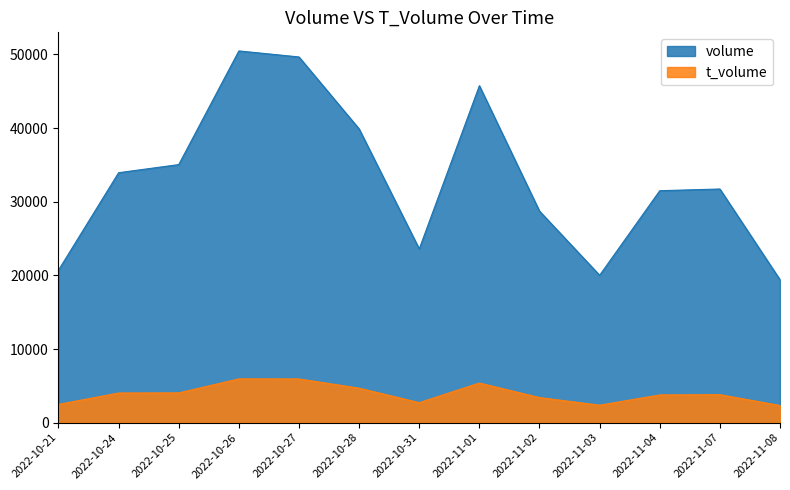

What is the difference between the second highest and minimum values in the volume series?

30258